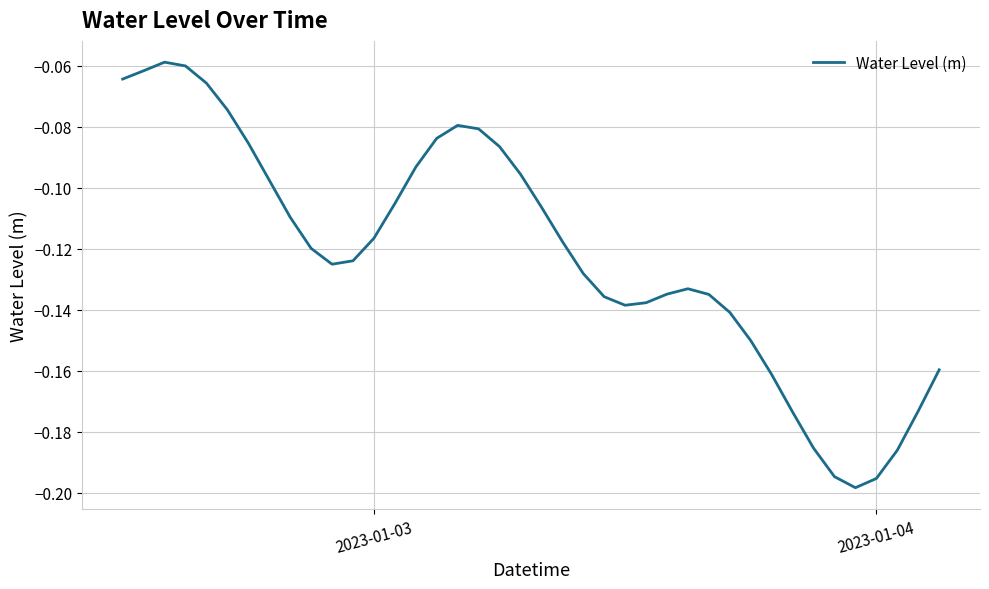

How many lines are shown in the chart?

1